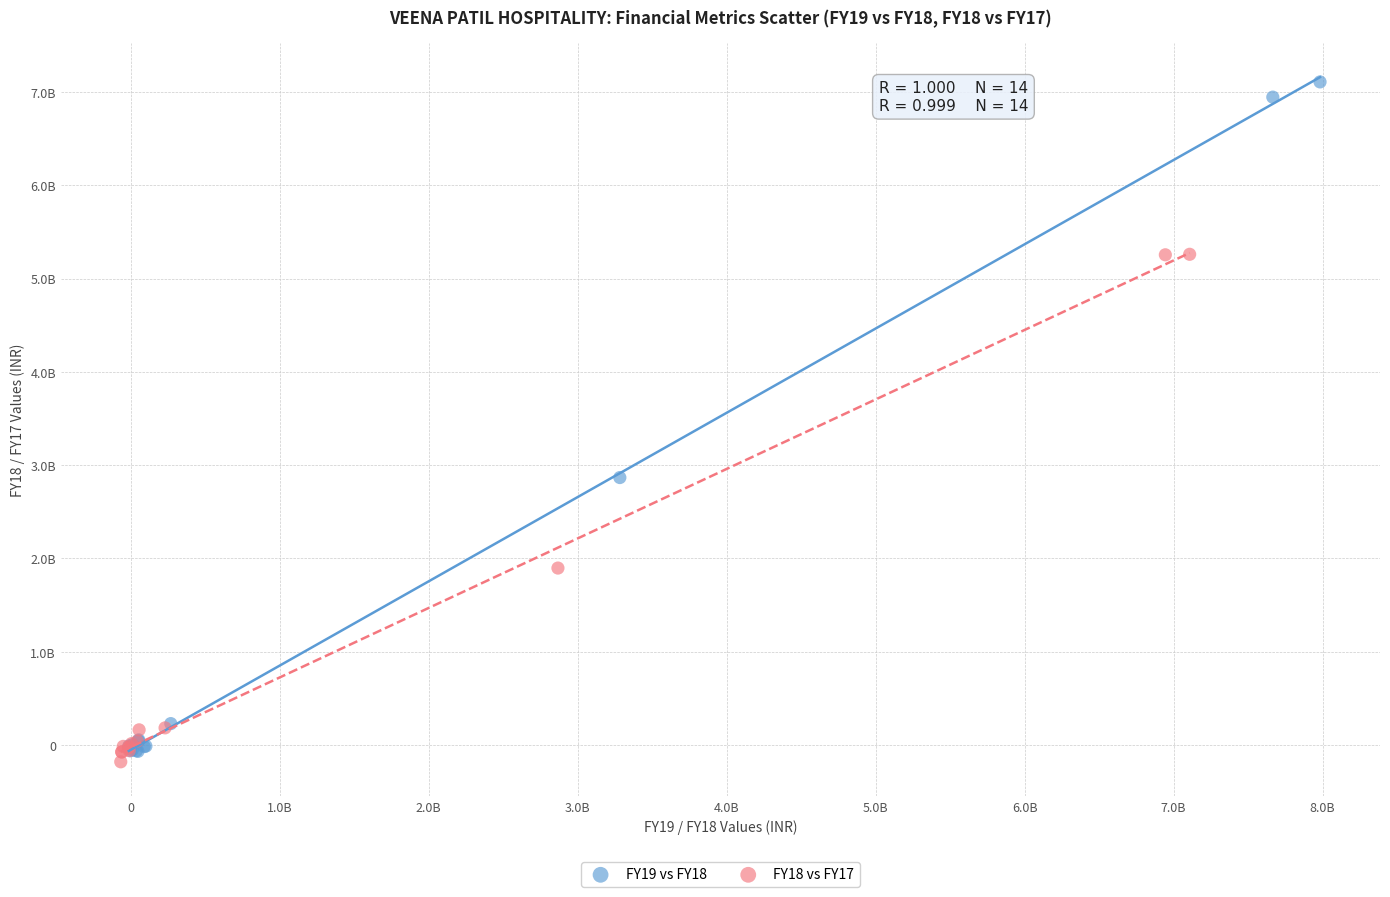

Which series has the widest spread of Y values?

FY19 vs FY18